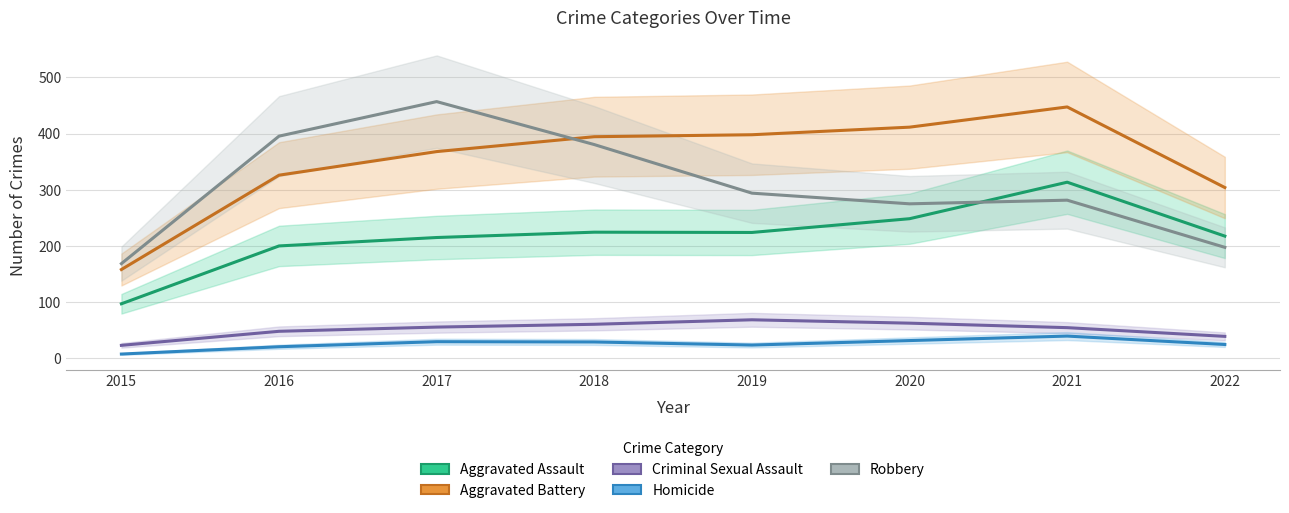

How many values in the Criminal Sexual Assault series exceed 55?

4